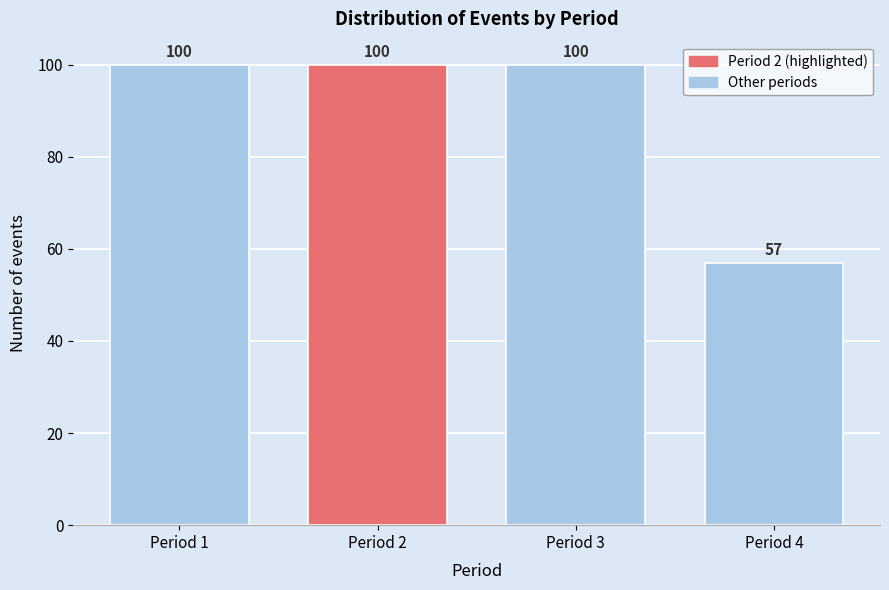

Reading left to right, what are all the values shown in this chart?

Period 1=100	Period 2=100	Period 3=100	Period 4=57